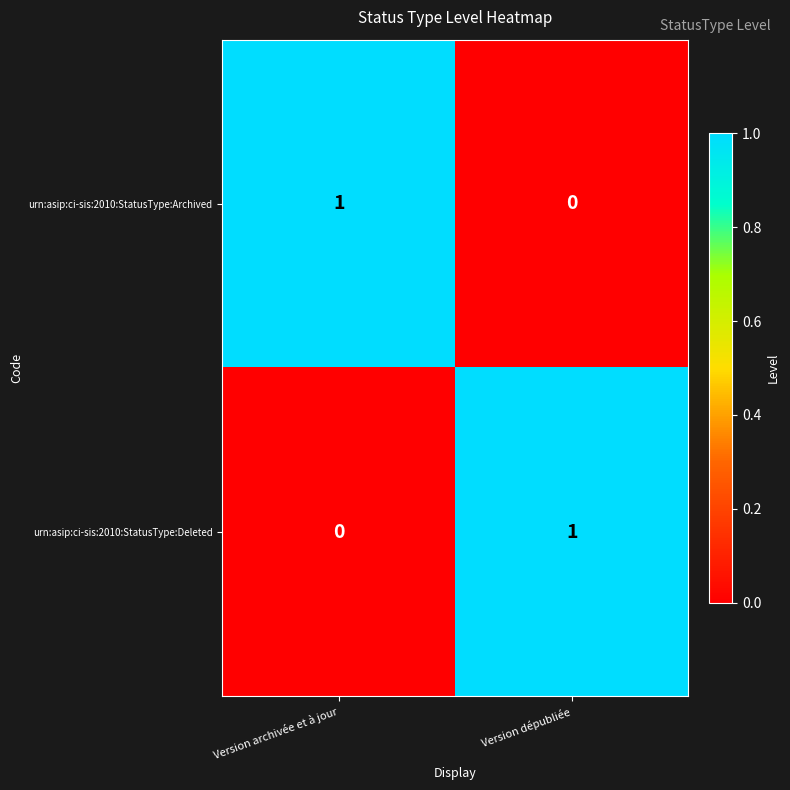

Reading left to right, what are all the values shown in this chart?

urn:asip:ci-sis:2010:StatusType:Archived: Version archivée et à jour=1	Version dépubliée=0
urn:asip:ci-sis:2010:StatusType:Deleted: Version archivée et à jour=0	Version dépubliée=1